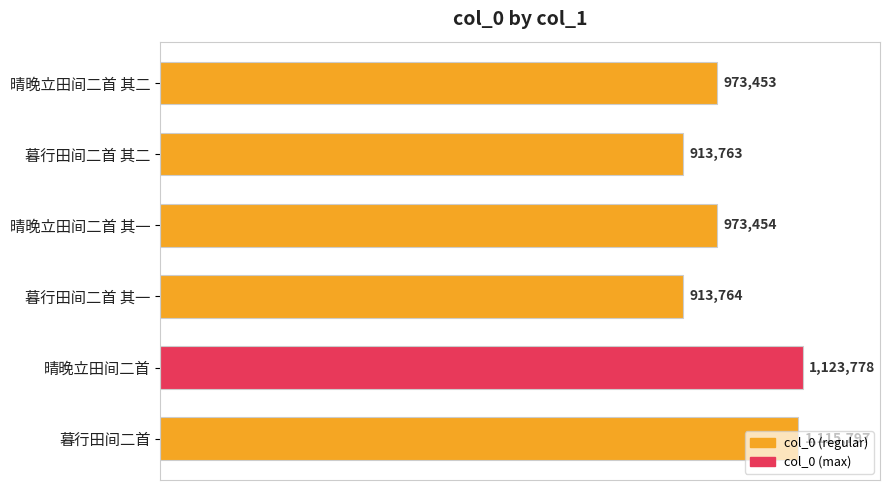

List the labels in order of value, largest first.

晴晚立田间二首, 暮行田间二首, 晴晚立田间二首 其一, 晴晚立田间二首 其二, 暮行田间二首 其一, 暮行田间二首 其二